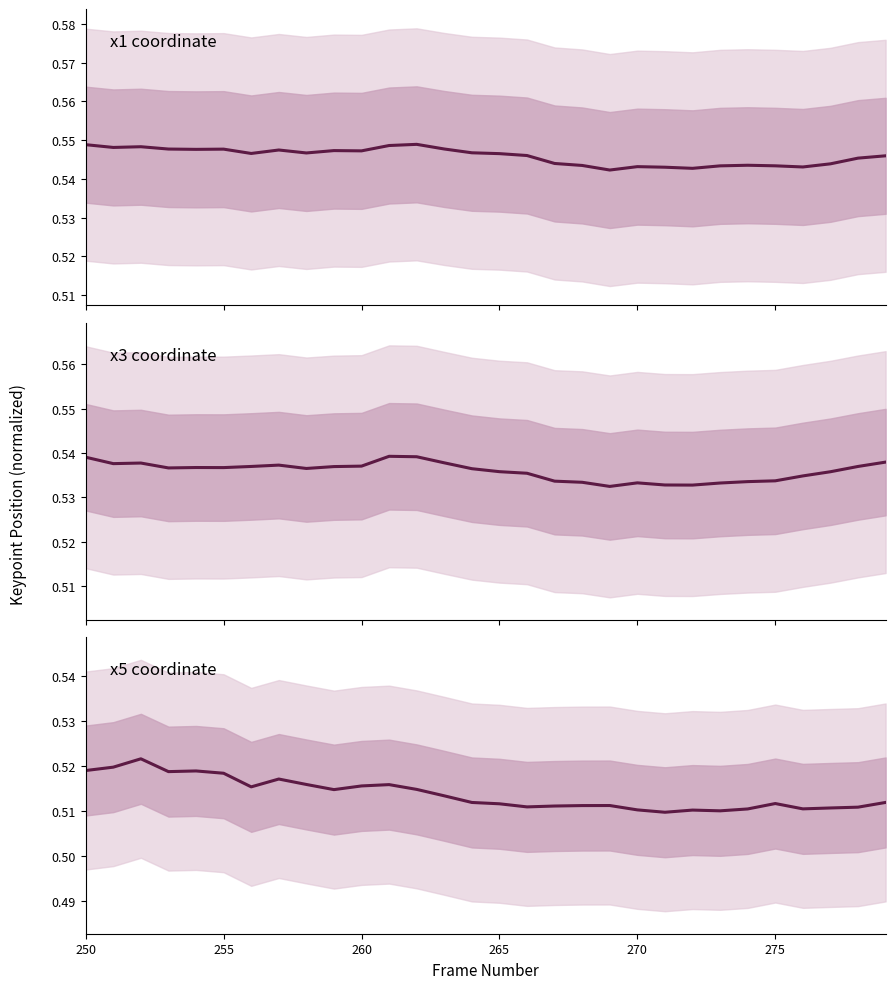

The value of x3 coordinate at 9 is 0.1. True or false?

False